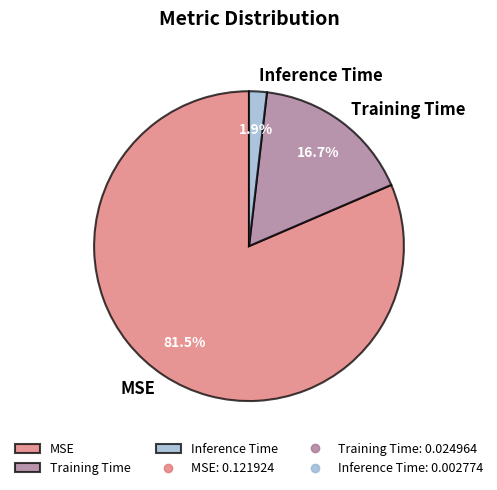

Rank the categories by value from highest to lowest.

MSE, Training Time, Inference Time